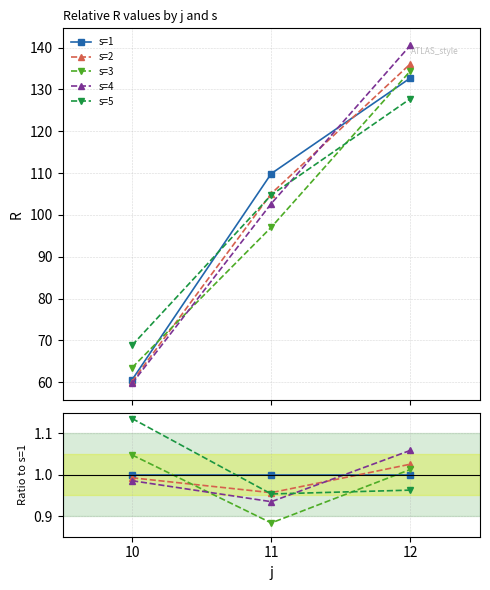

The value of s=3 at 12 is 1.7. True or false?

False